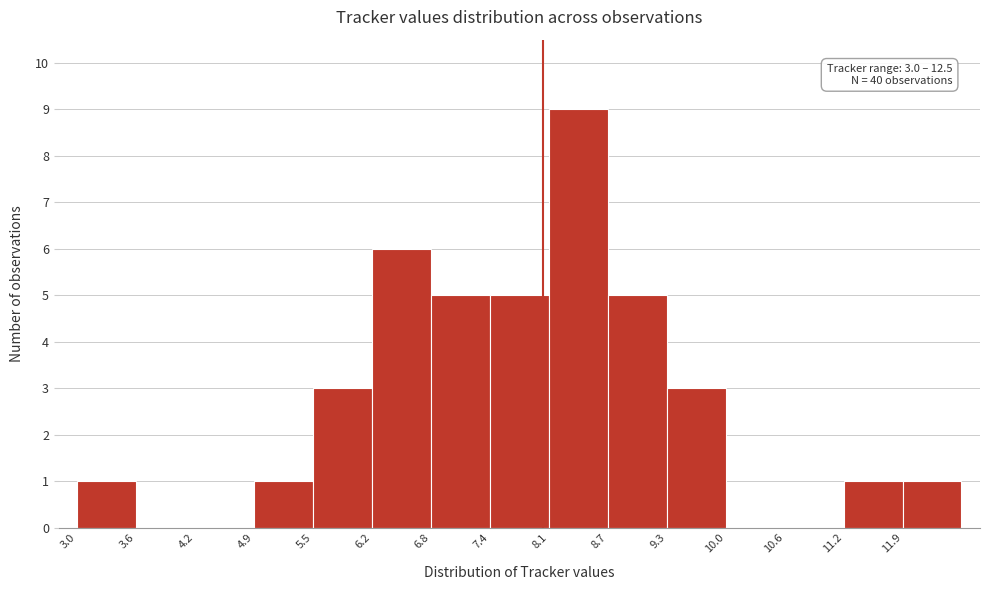

Which range on the x-axis has the tallest bar?

8.1 to 8.7